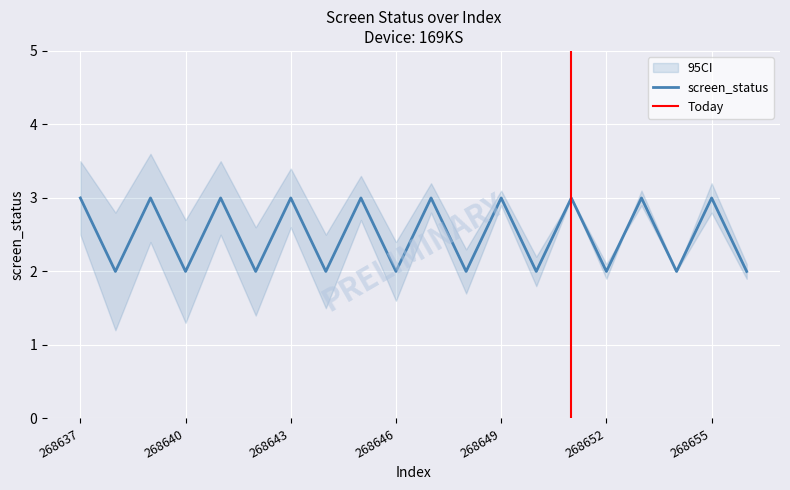

The value of ci_upper at 268656 is 1.0. True or false?

False